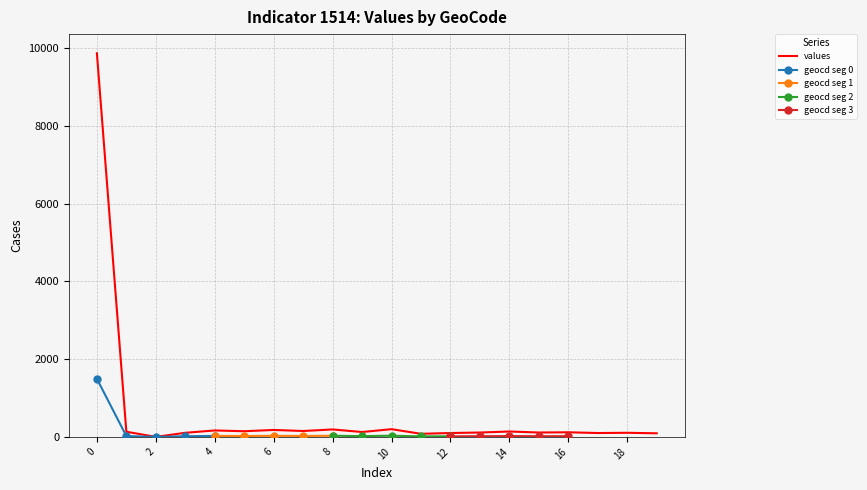

How many values in the geocd series are below 19?

10